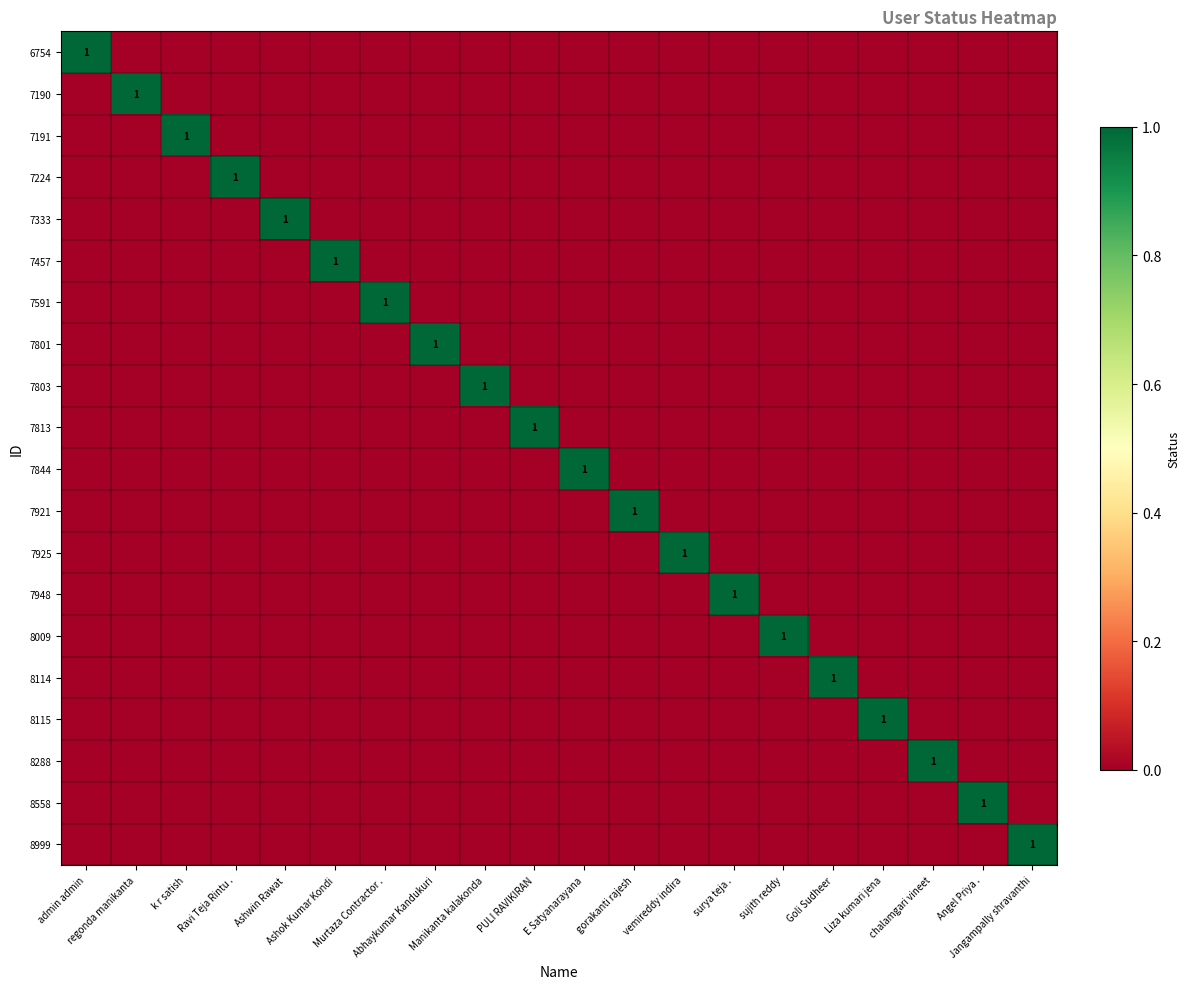

Between Goli Sudheer and regonda manikanta, which is larger?

Goli Sudheer